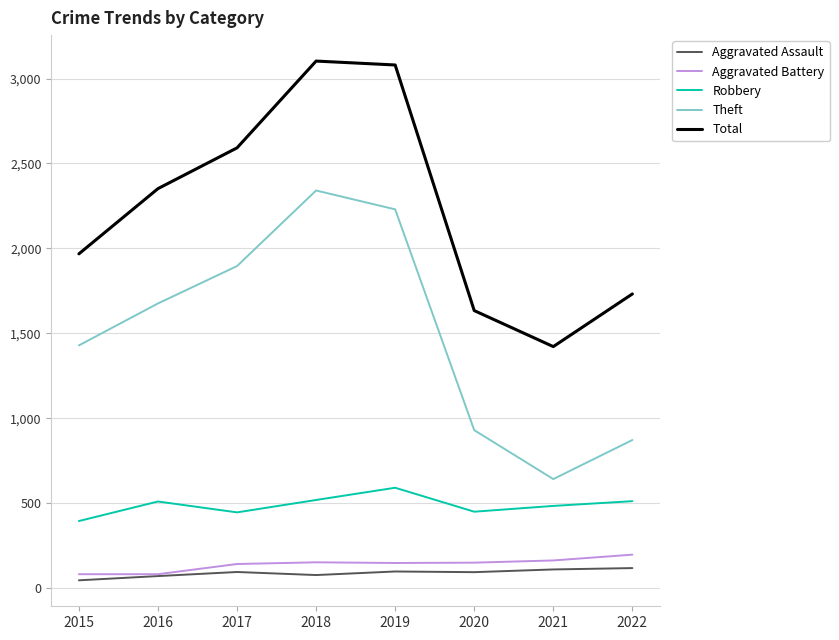

True or false: Theft and Robbery cross at least once.

False